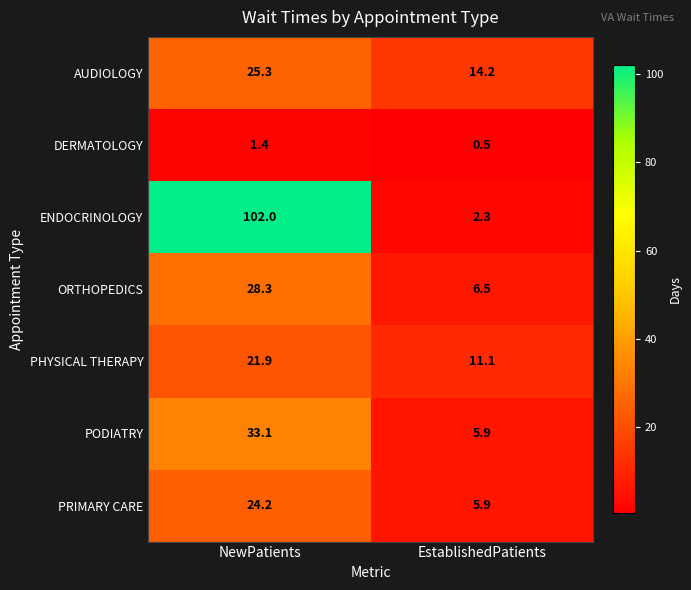

How many data points does each series have?

2